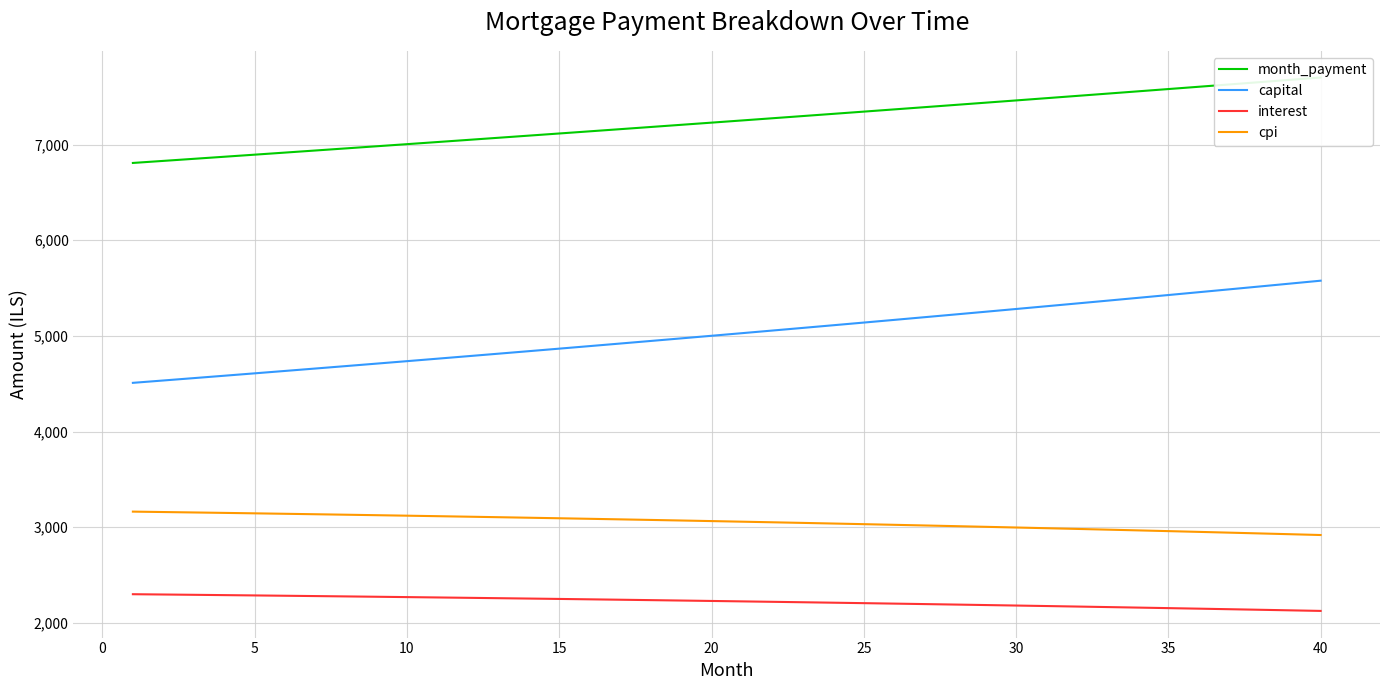

True or false: capital has more than 0 interior local peaks.

False